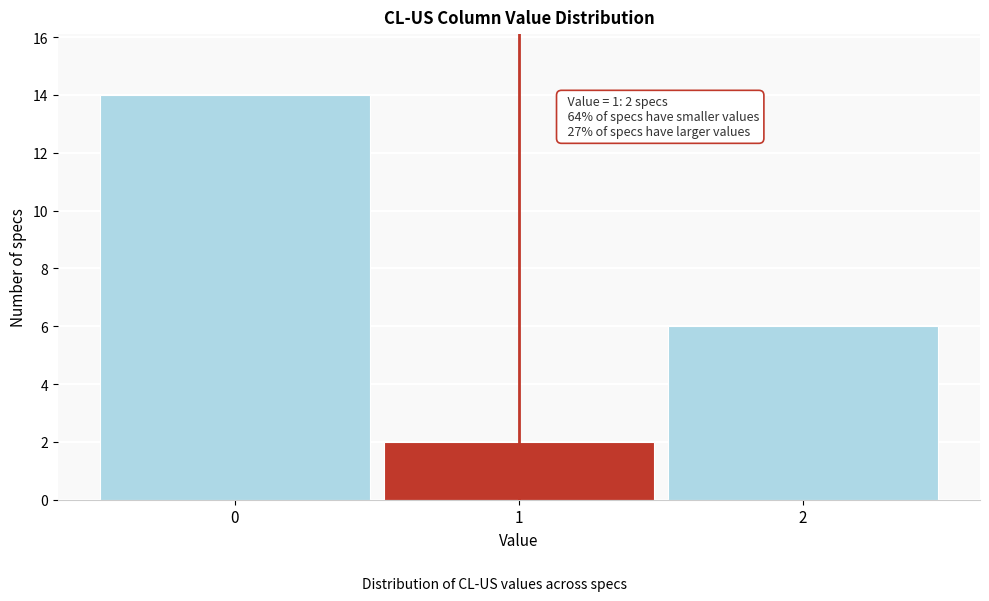

Over which range of the x-axis is the bar tallest?

-0.5 to 0.5